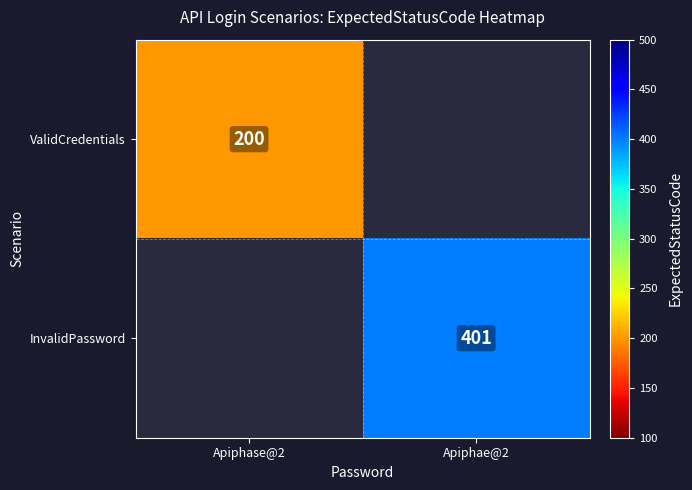

True or false: InvalidPassword has a value of 401 at Apiphae@2.

True